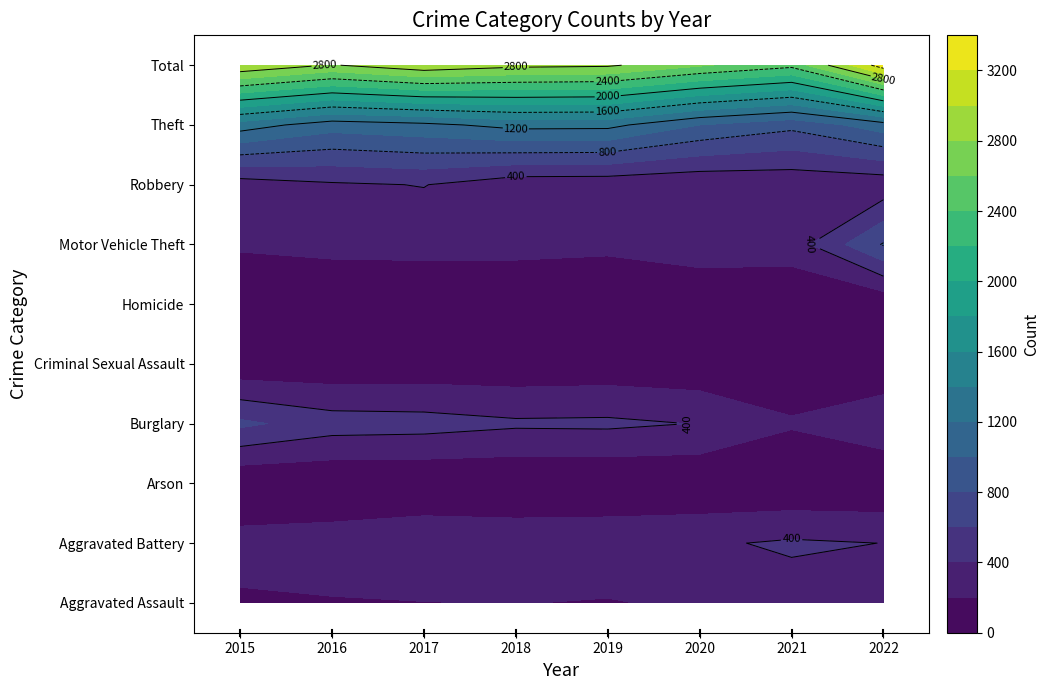

What is the minimum value for Motor Vehicle Theft?

227